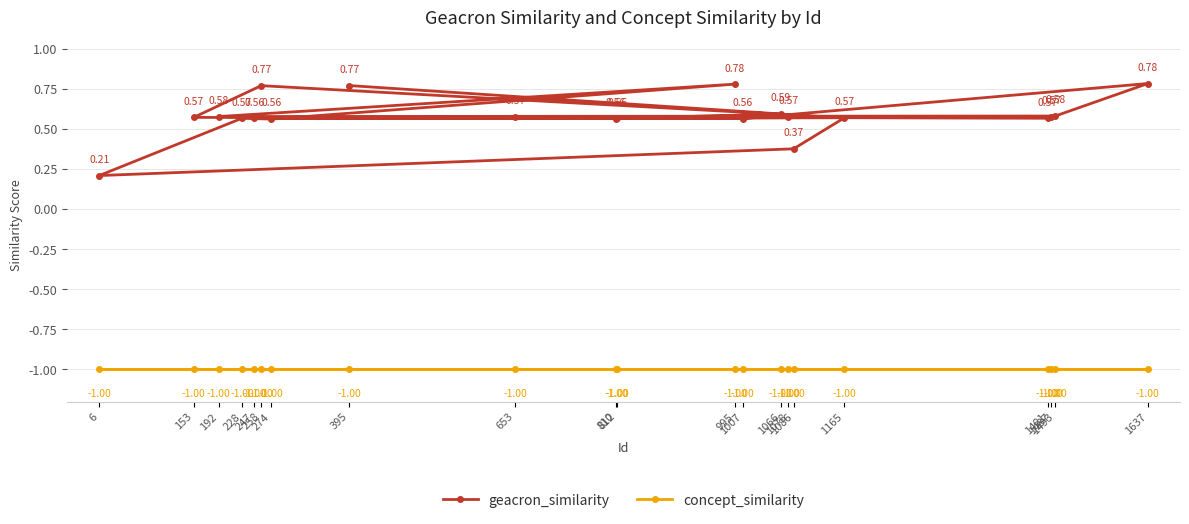

Does the chart have visible grid lines?

Yes